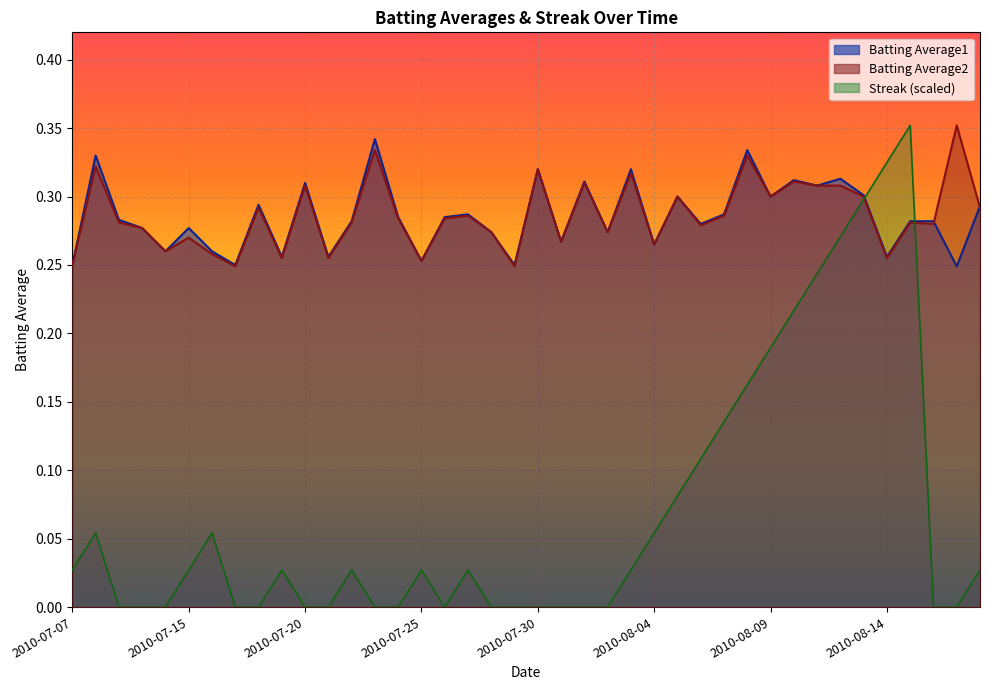

Rank the series at 2010-07-09 from lowest to highest value.

Streak, Batting Average2, Batting Average1